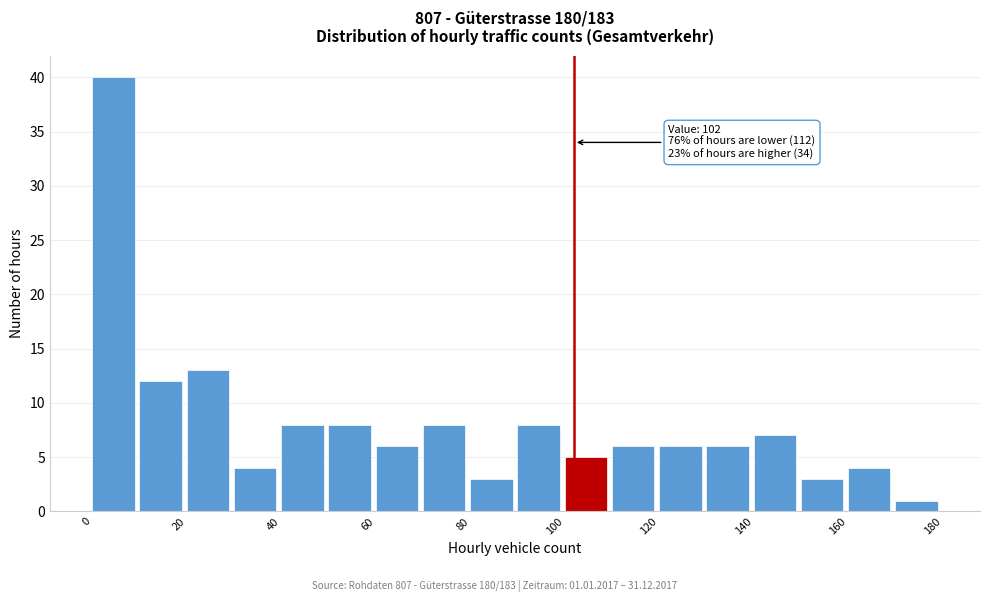

Which range on the x-axis has the tallest bar?

0 to 10